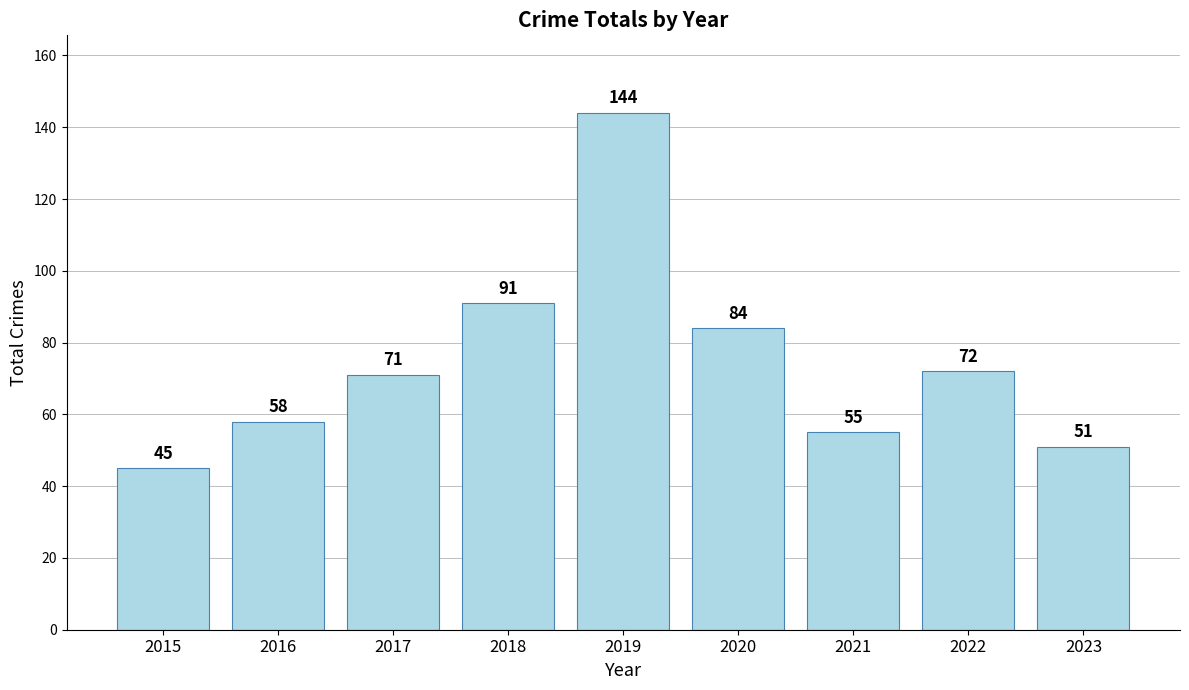

What is the sum of all values?

671